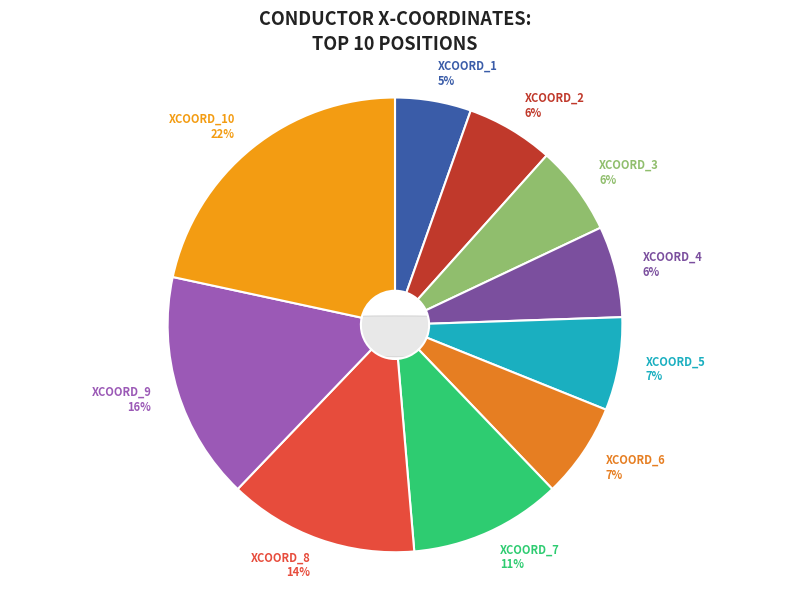

To the nearest percent, what percentage of the pie is XCOORD_1?

5%